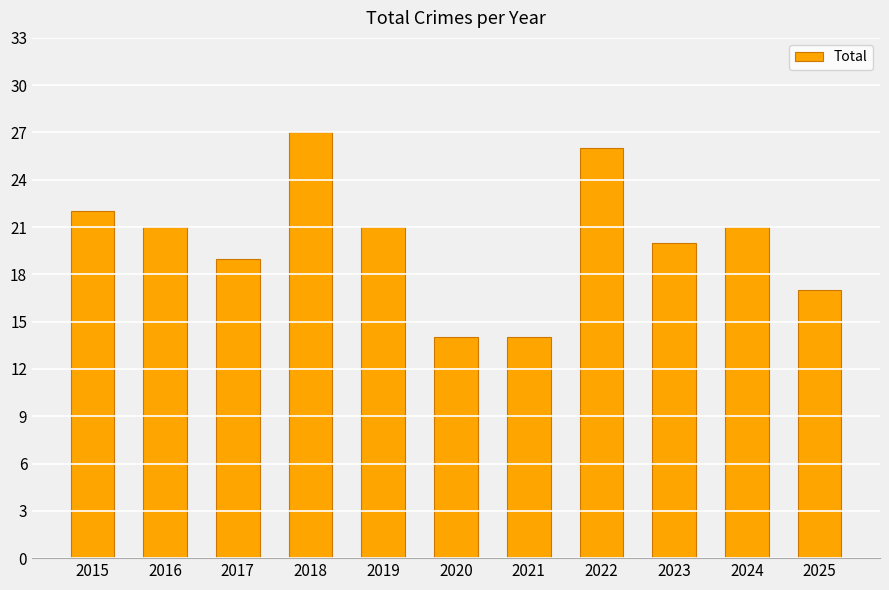

Which label corresponds to the largest value in the chart?

2018